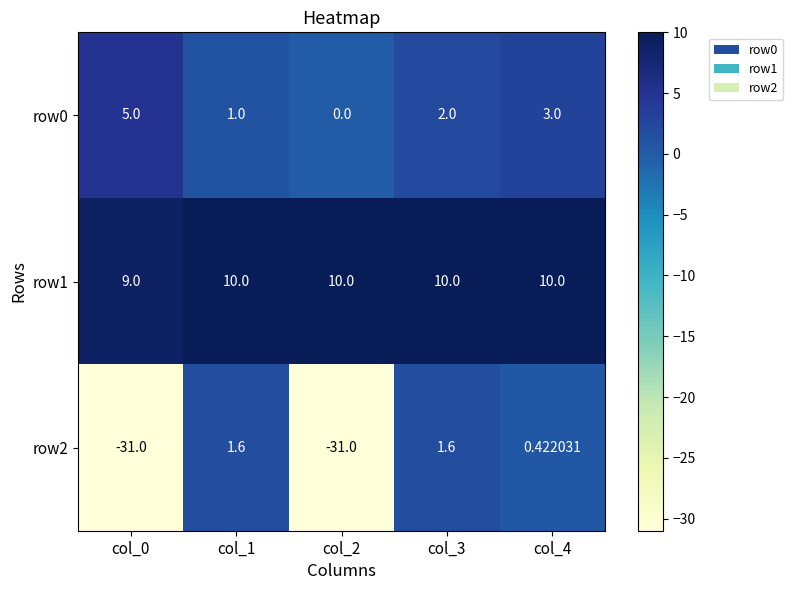

Rank the series at col_4 from highest to lowest value.

row1, row0, row2